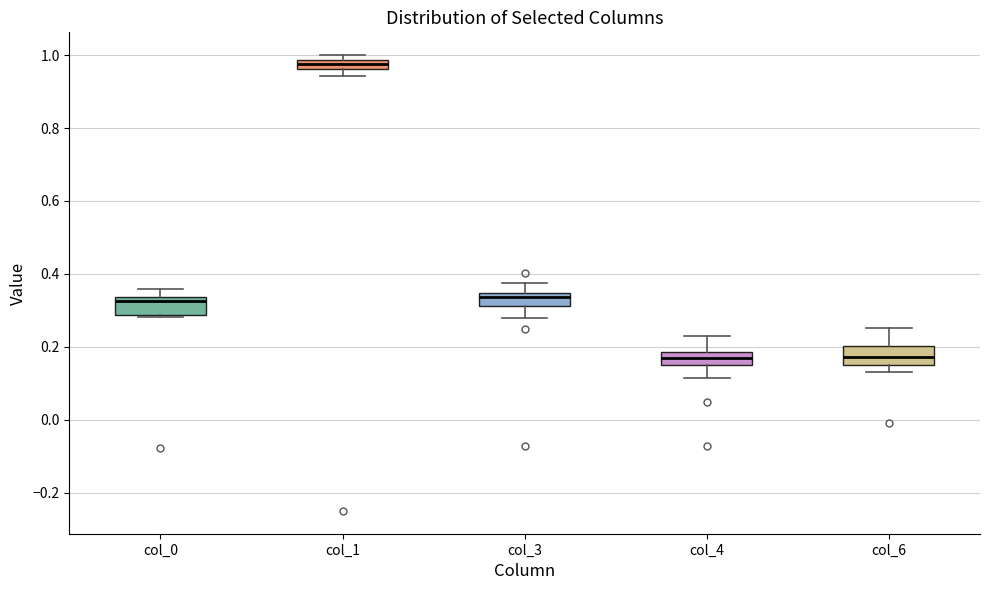

Where is the upper edge of the box for col_0 on the y-axis? The values are not printed on the chart, so give them approximately, as read against the axis.

0.34